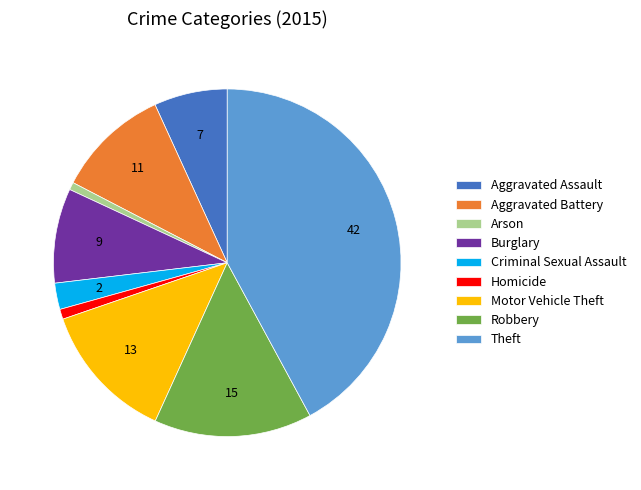

True or false: Homicide accounts for 1% of the total.

True